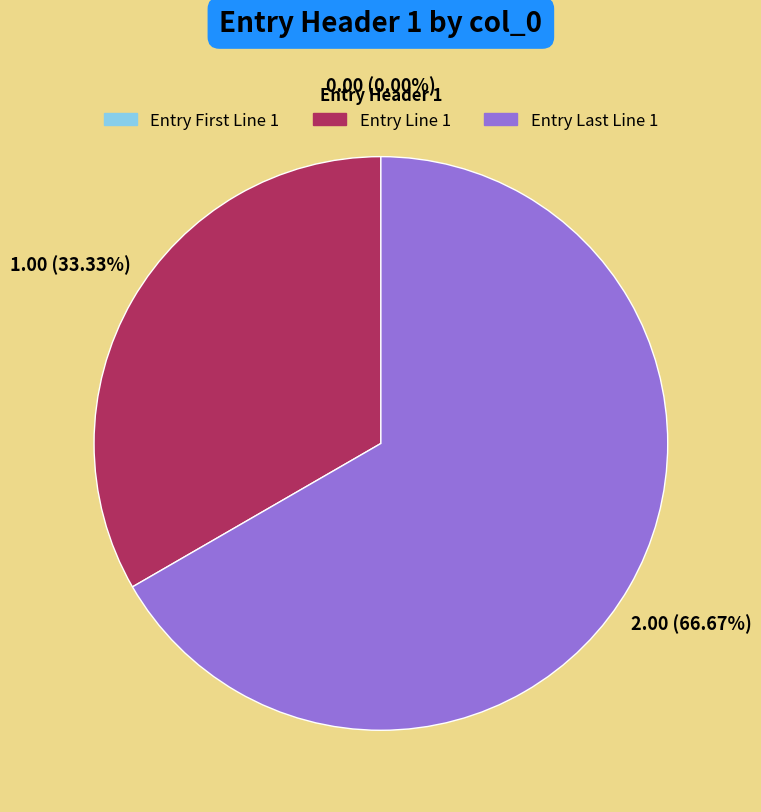

Does any single category account for the majority?

Yes